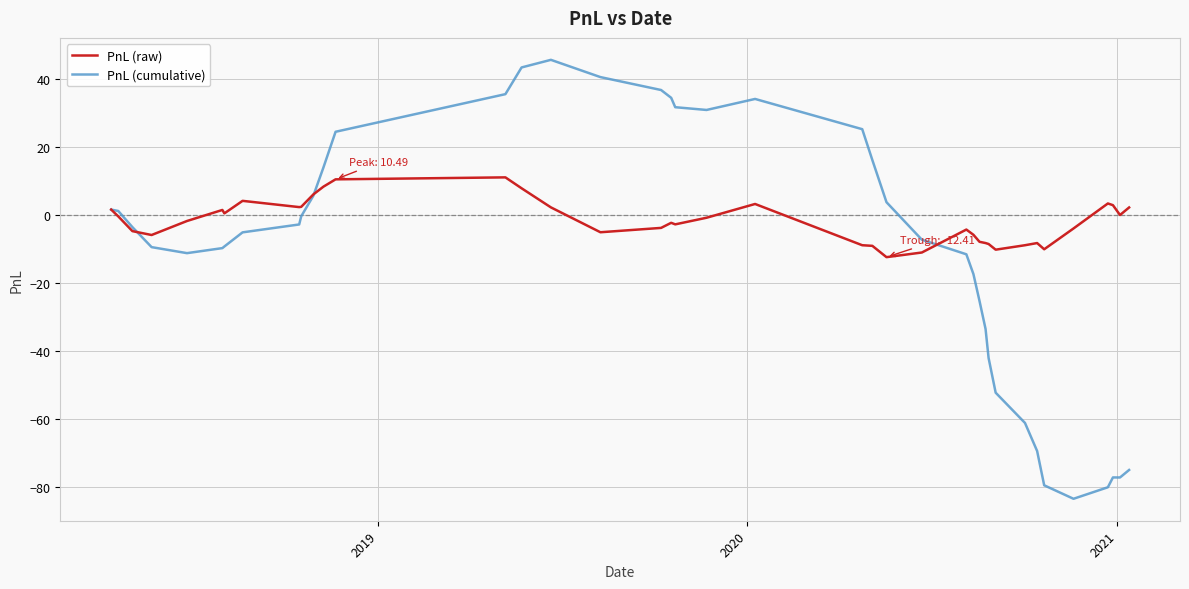

Rank the series by their average value, from highest to lowest.

PnL (raw), PnL (cumulative)